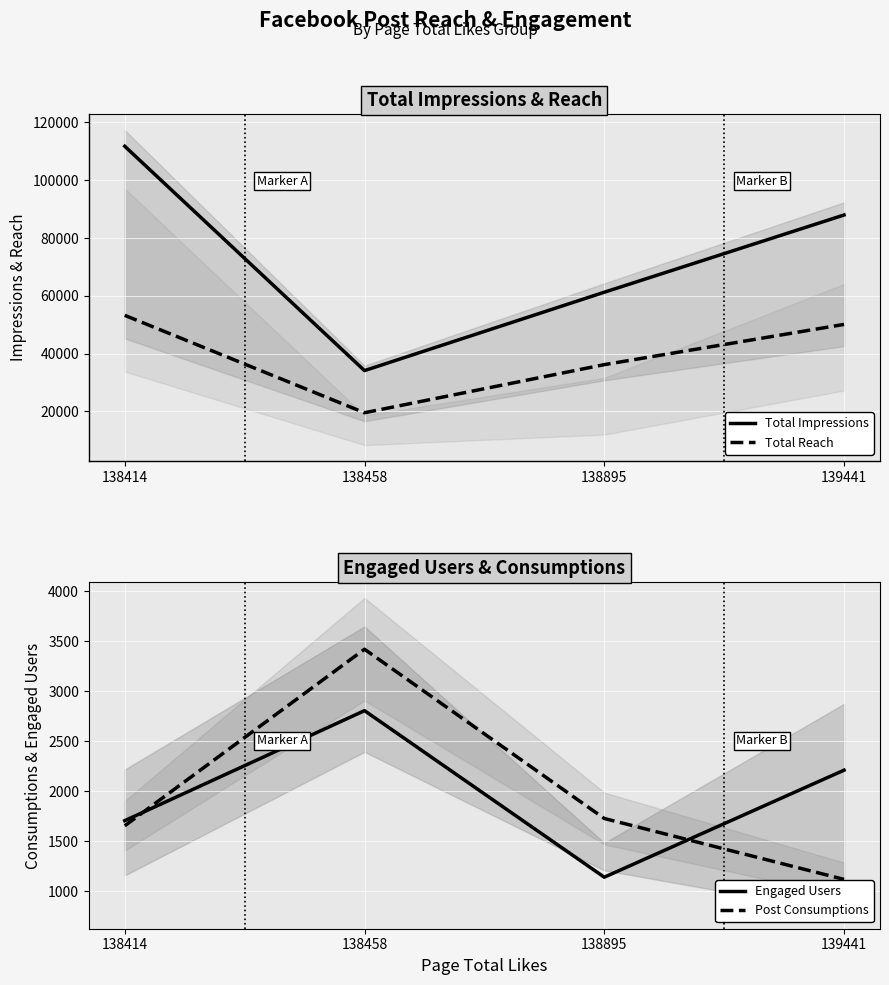

List the series in order of their peak value, highest first.

Total Impressions, Total Reach, Post Consumptions, Engaged Users